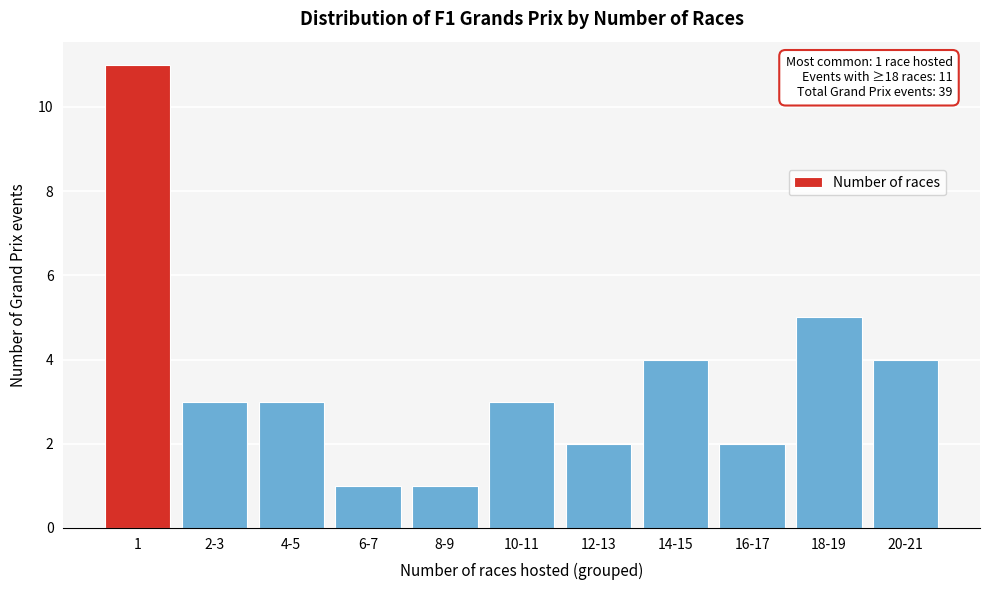

Reading right to left, list all the values displayed in this chart.

4	5	2	4	2	3	1	1	3	3	11